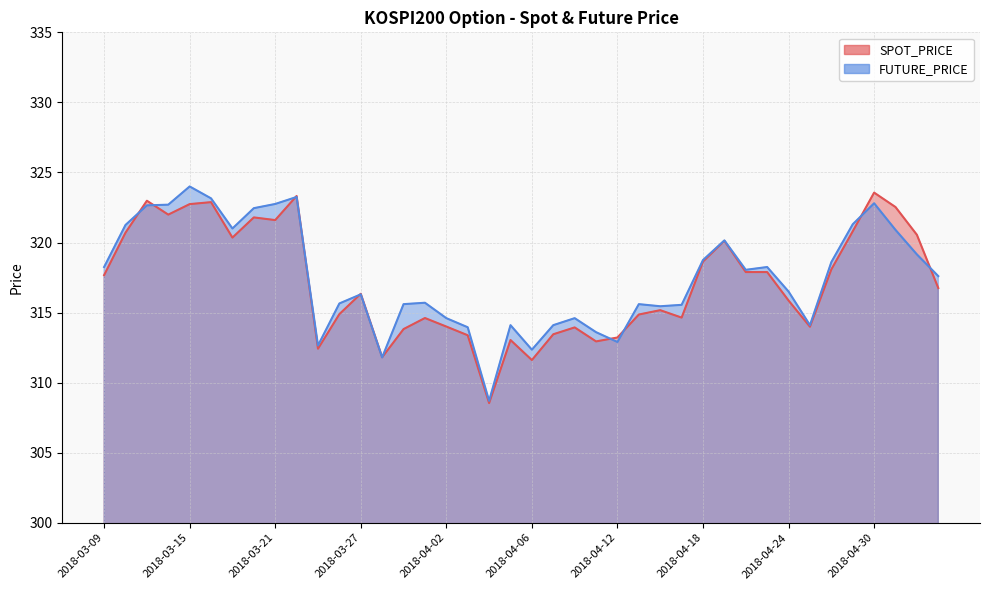

Which series has the widest spread of values?

FUTURE_PRICE